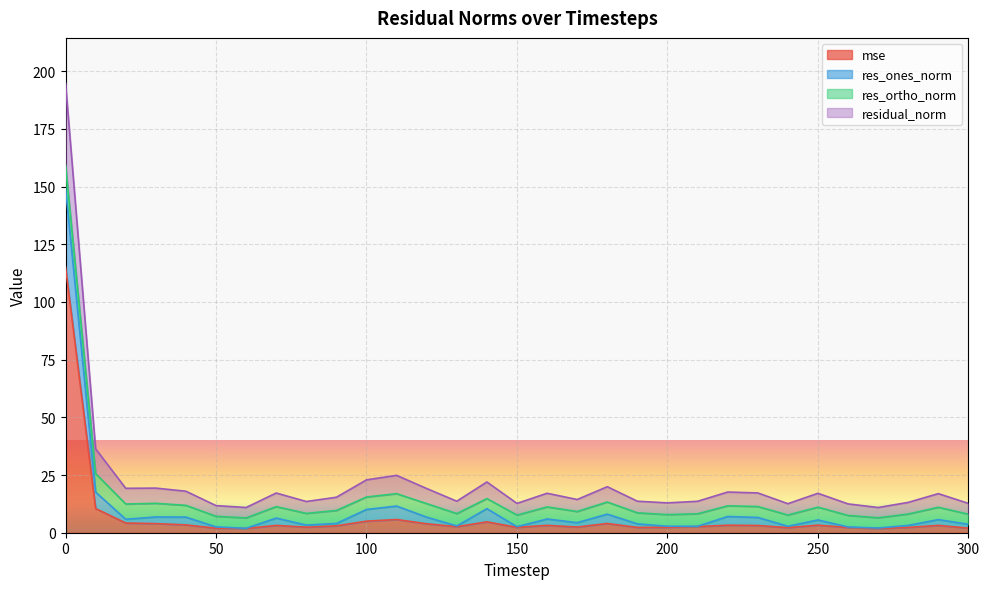

True or false: res_ones_norm and residual_norm intersect in this chart.

False